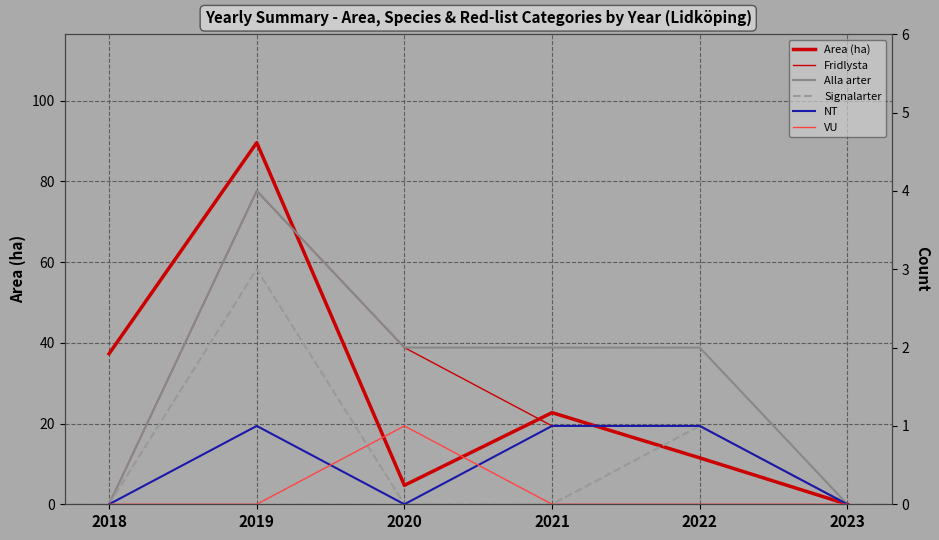

How many data points in NT are less than 1?

3